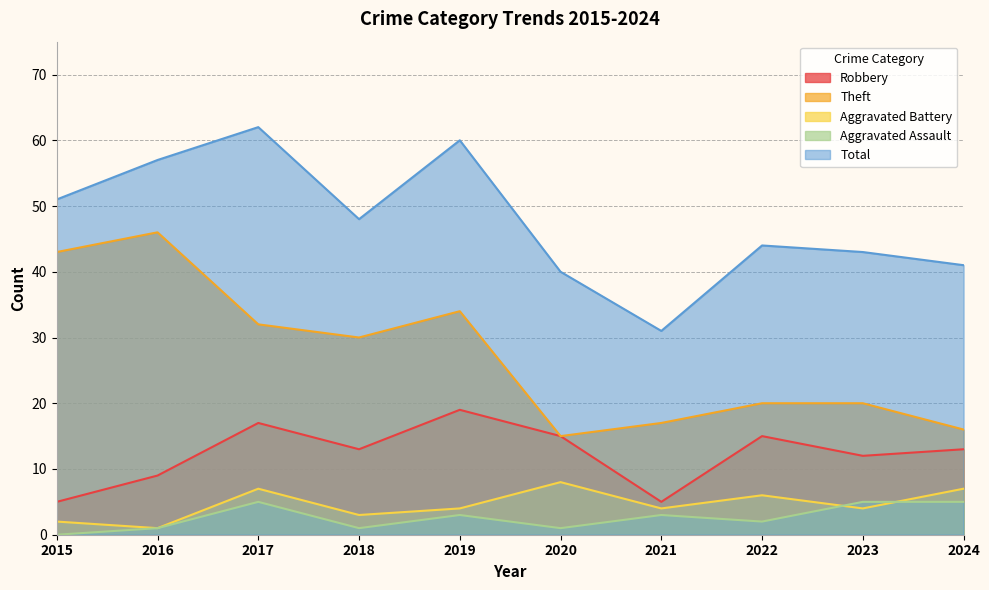

Is the value of Theft at 2024 greater than the value of Robbery at 2024?

Yes